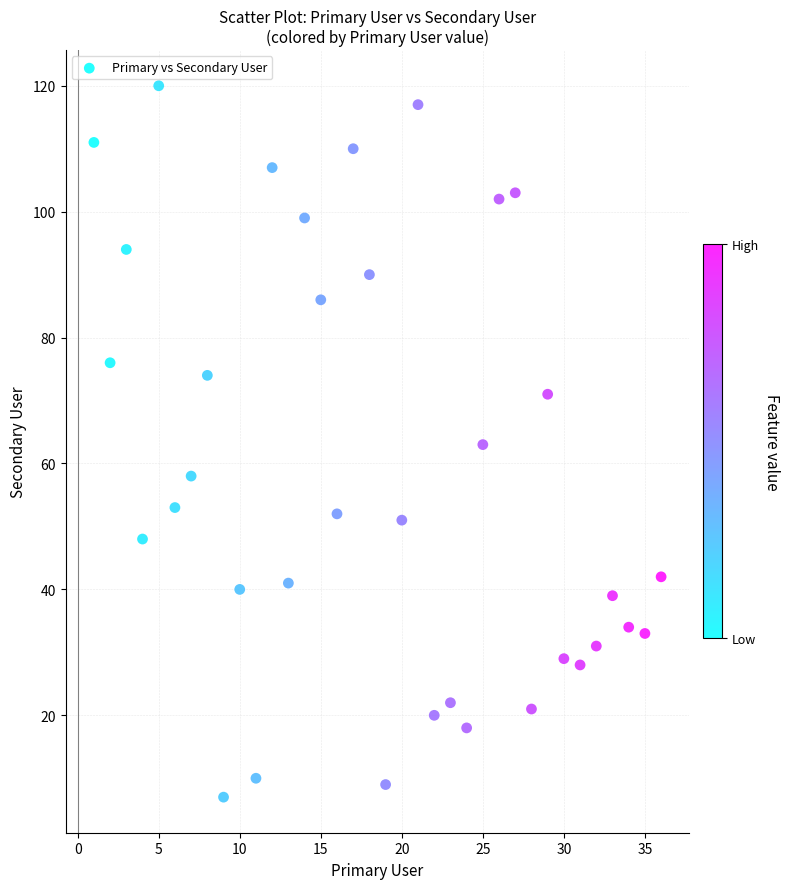

What is the range of X values (max minus min)?

35